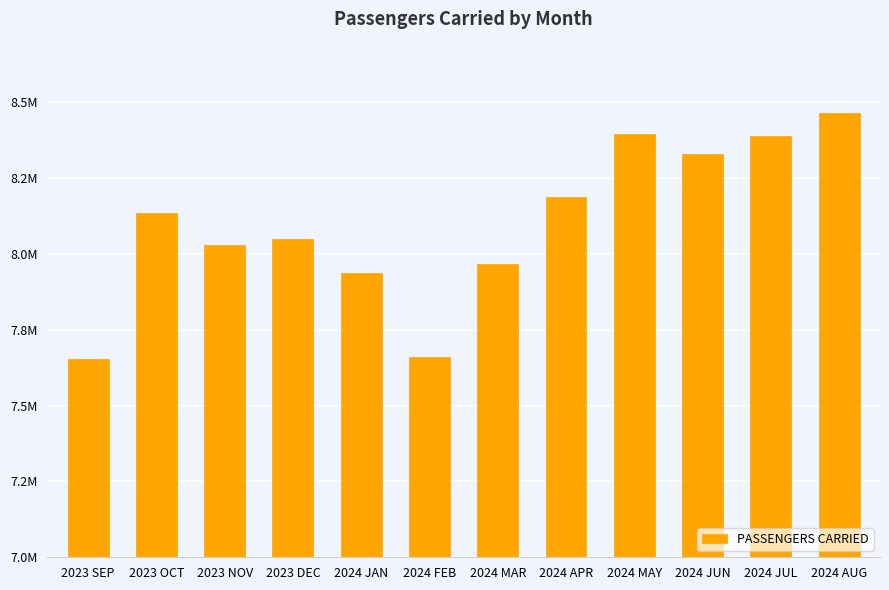

Does the chart contain any negative values?

No